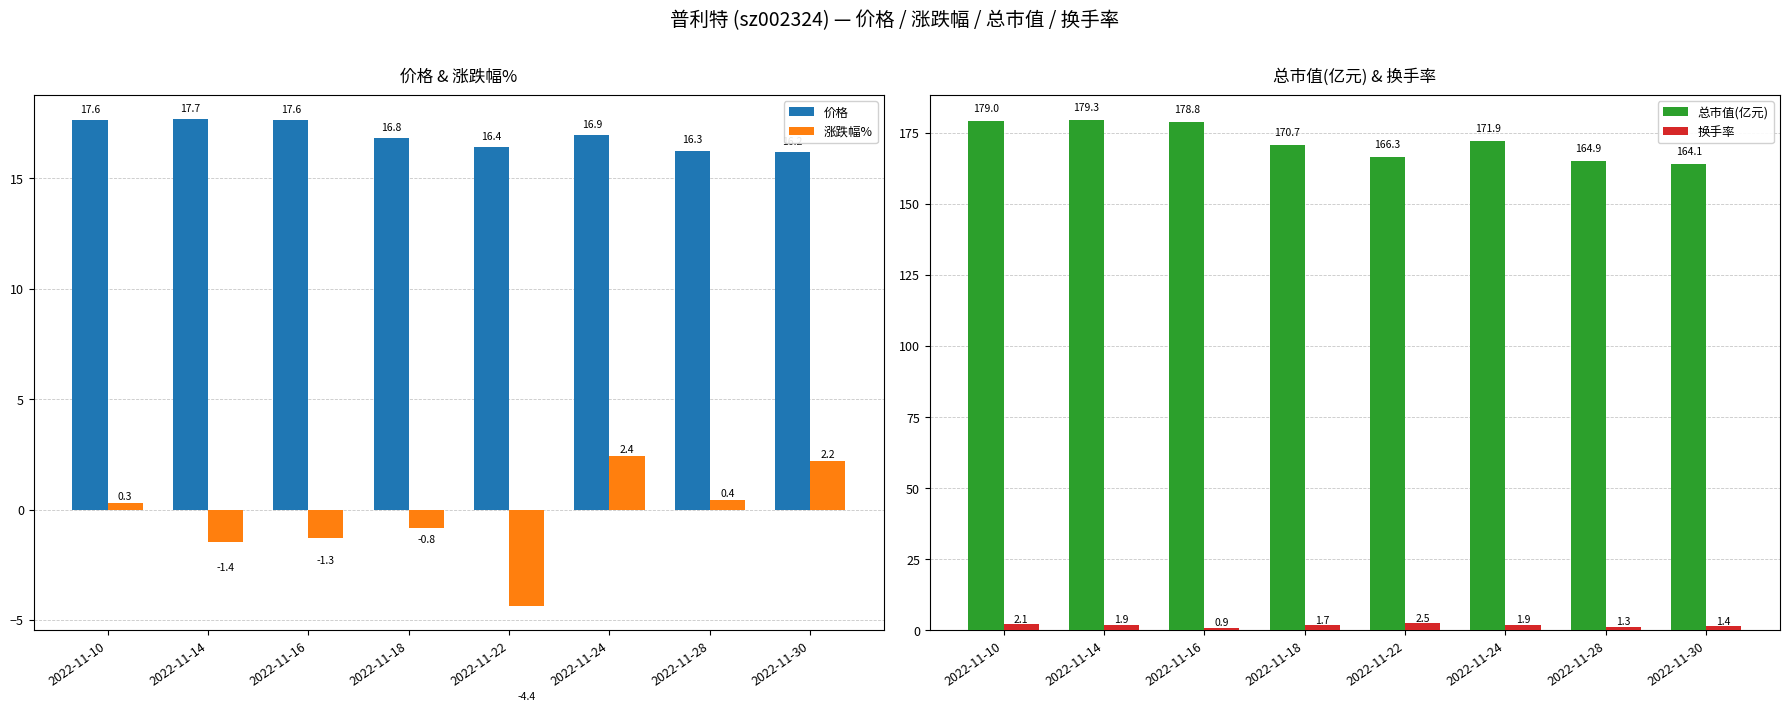

Rank the series by their maximum value, from lowest to highest.

涨跌幅%, 换手率, 价格, 总市值(亿元)